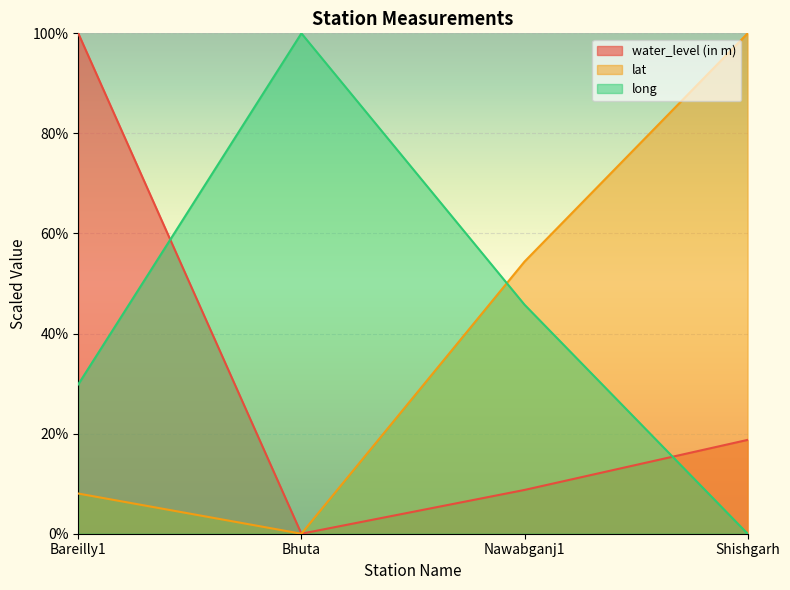

What is the difference between the maximum and second lowest values in the long series?

70.1